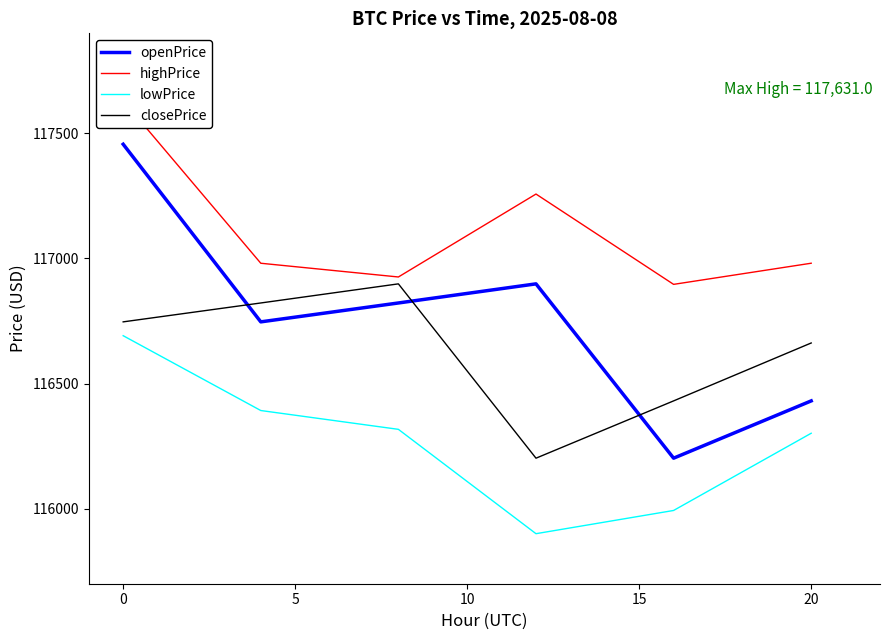

What is the maximum value for openPrice?

117456.7